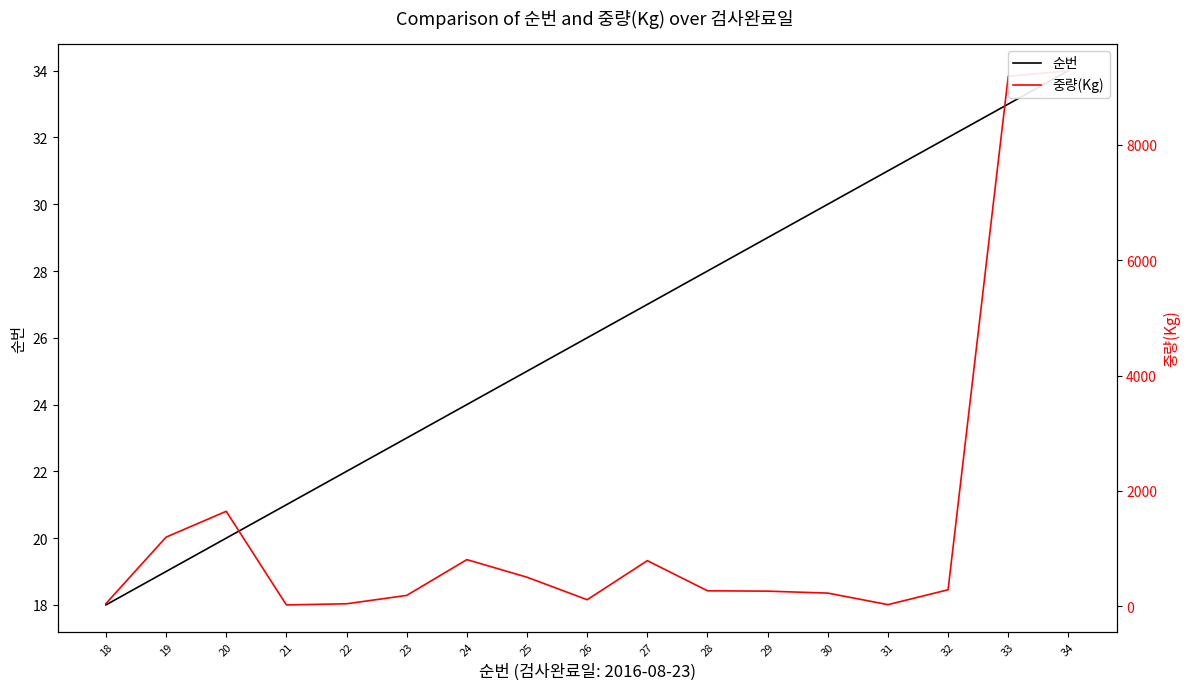

The value of 중량(Kg) at 34 is 2371. True or false?

False